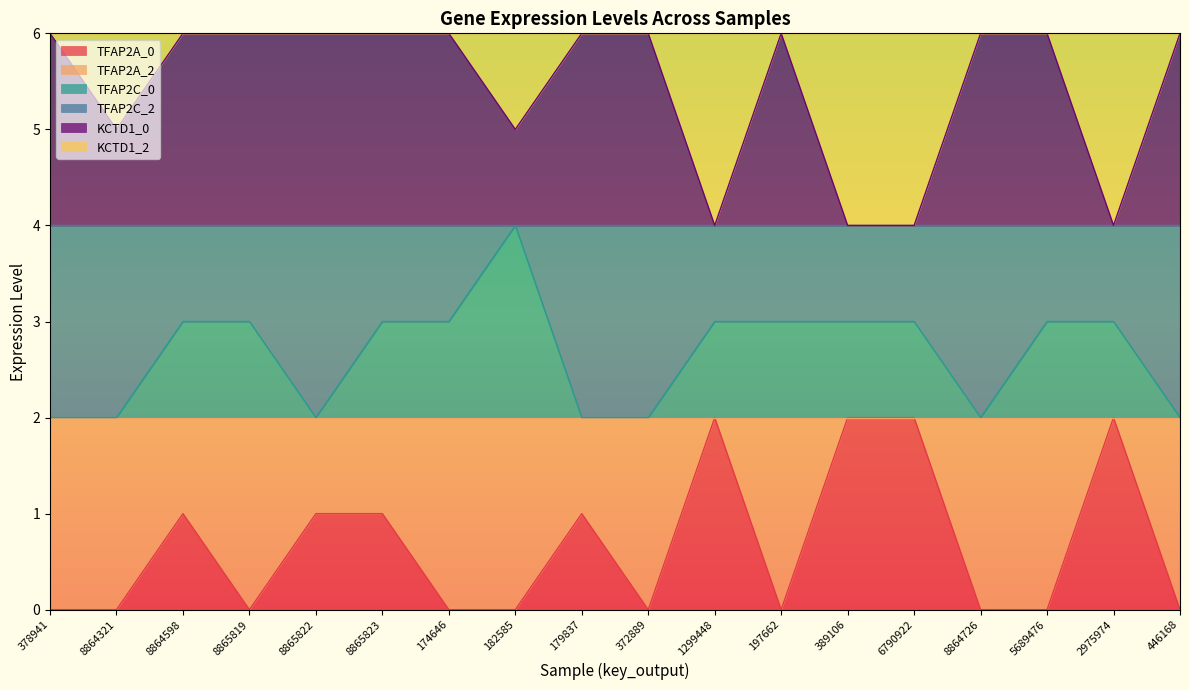

Which category has the highest value in the KCTD1_0 series?

378941